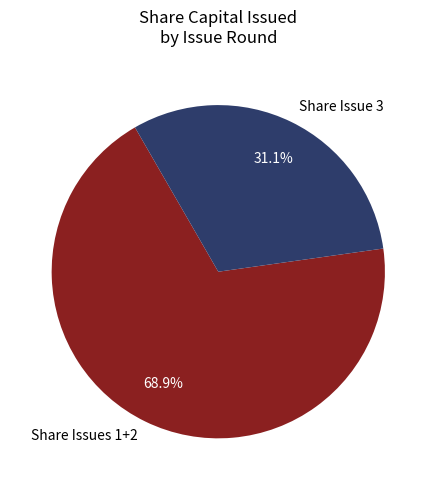

Between Share Issue 3 and Share Issues 1+2, which is larger?

Share Issues 1+2